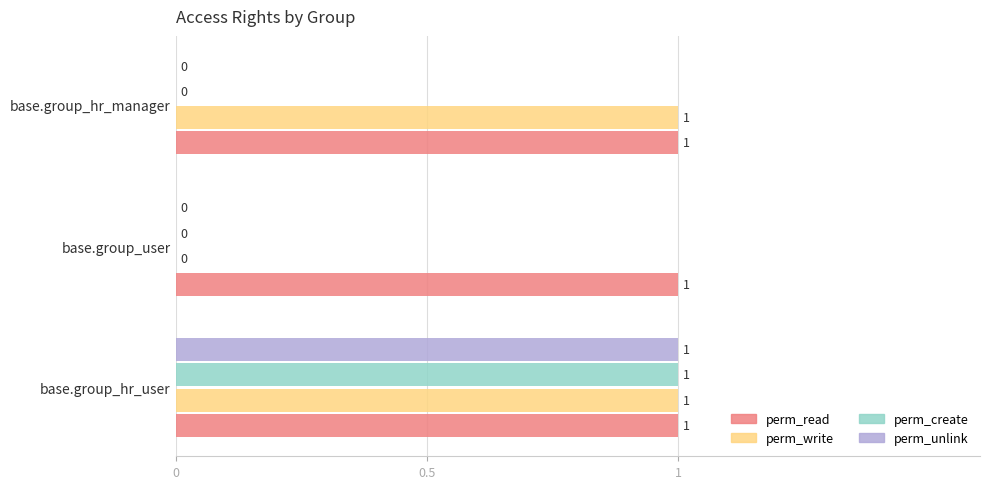

The value of perm_create at base.group_user is 1. True or false?

False